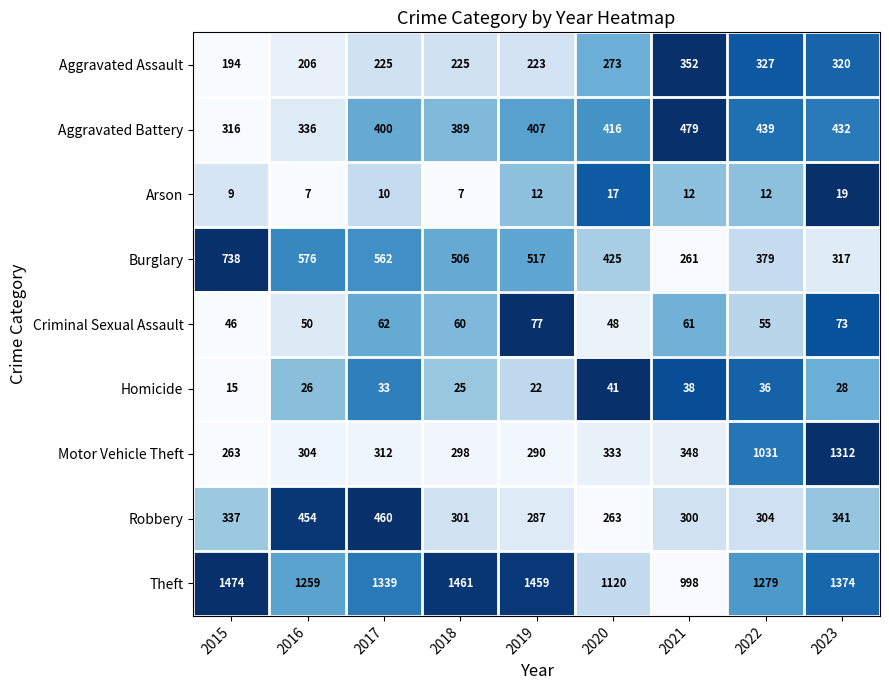

What is the greatest value displayed?

1474